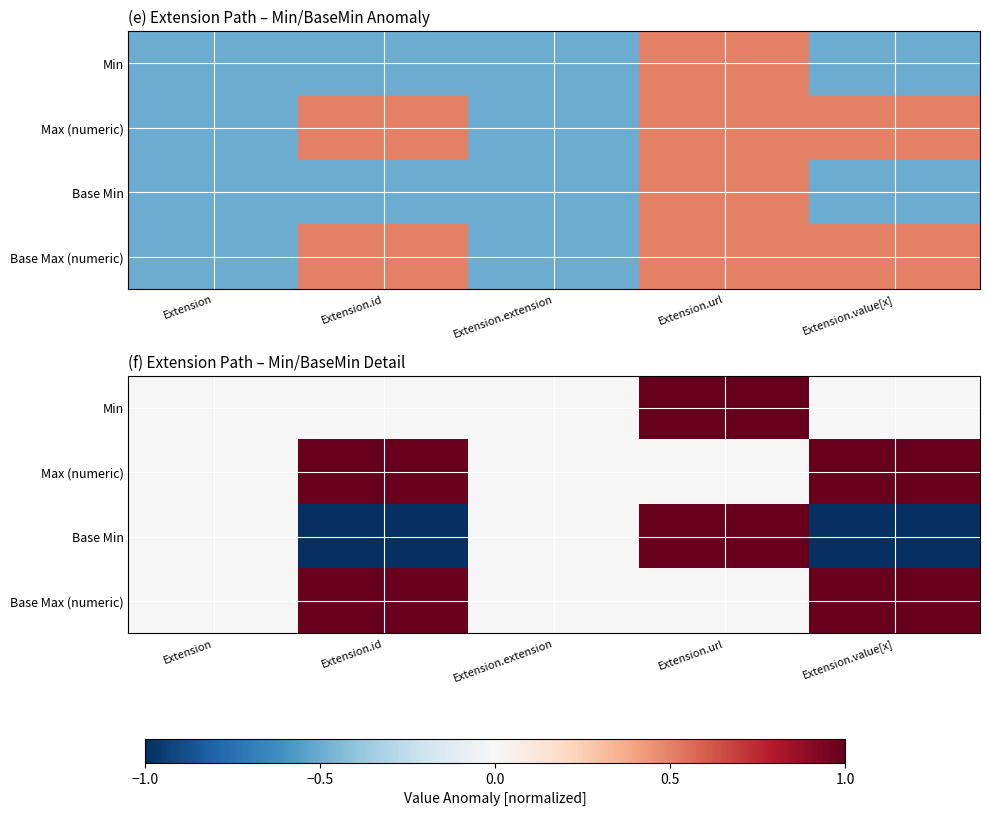

Which label corresponds to the smallest value in the chart?

Extension.id